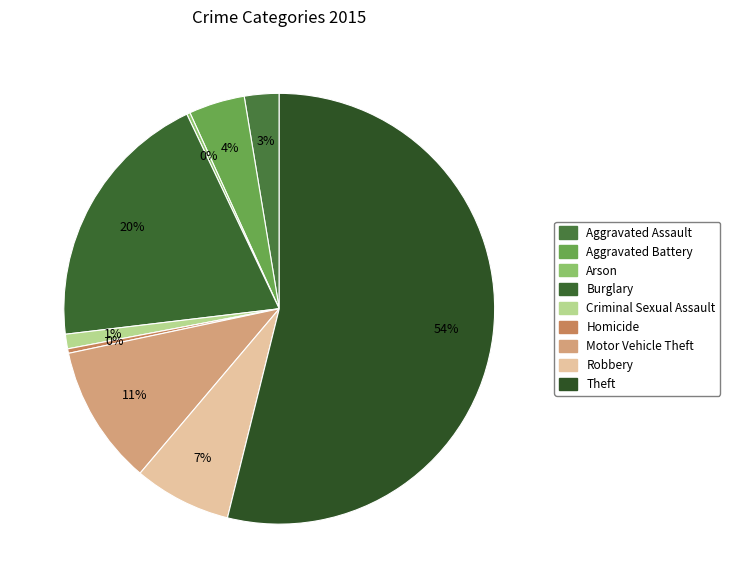

The Criminal Sexual Assault slice represents 15% of the pie. True or false?

False